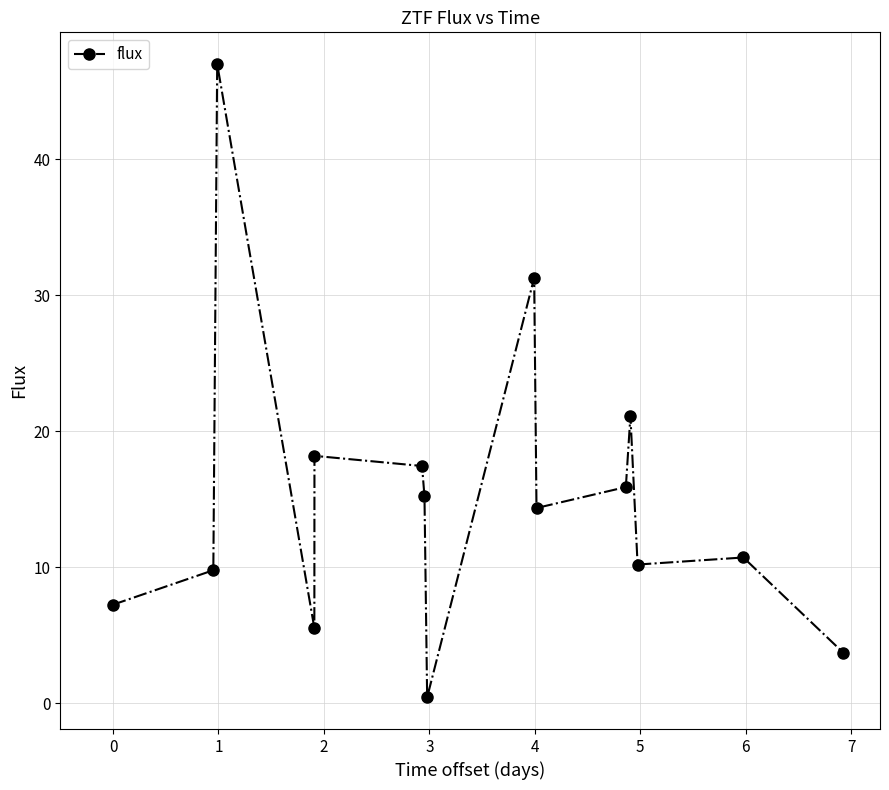

What is the greatest value displayed?

47.0